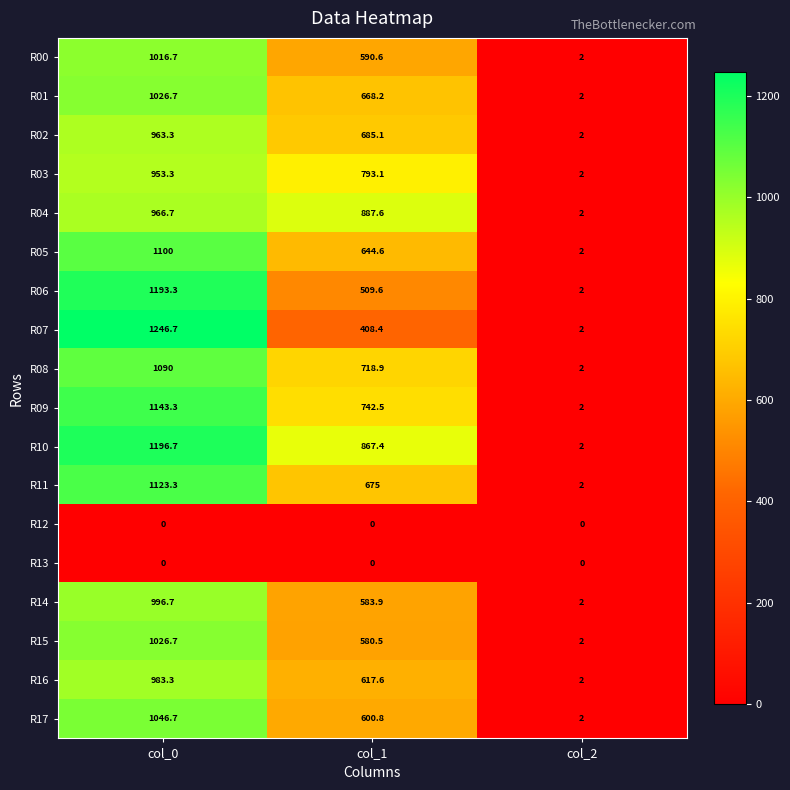

Which category has the highest value across all series?

col_0